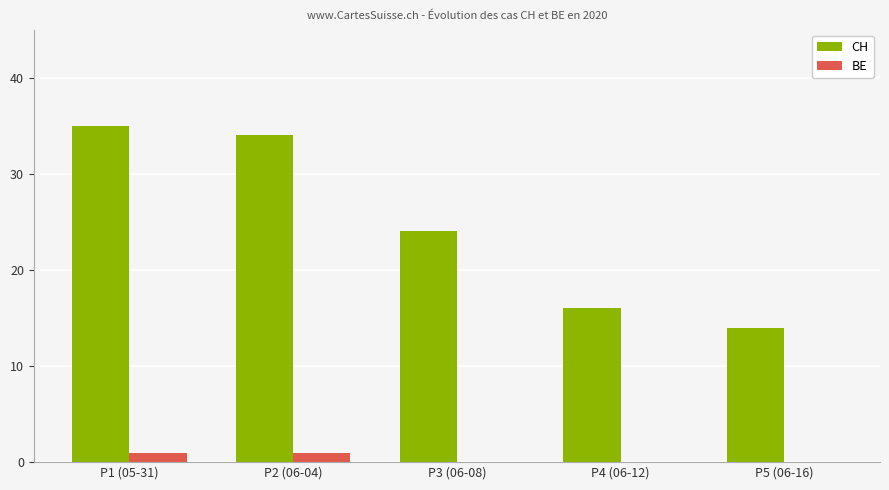

What is the total value across all series at P2 (06-04)?

35